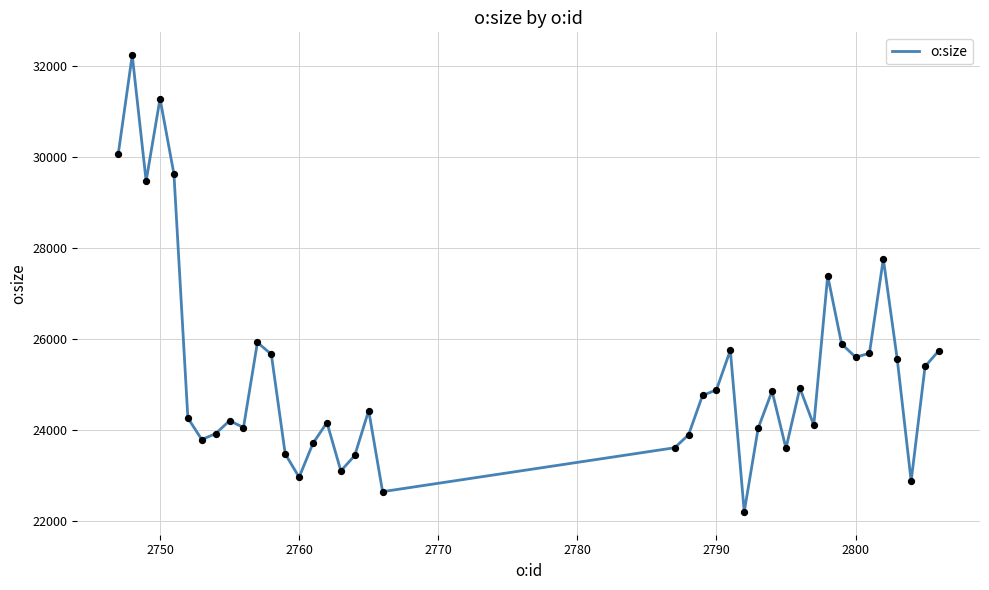

What is the maximum value shown in the chart?

32230